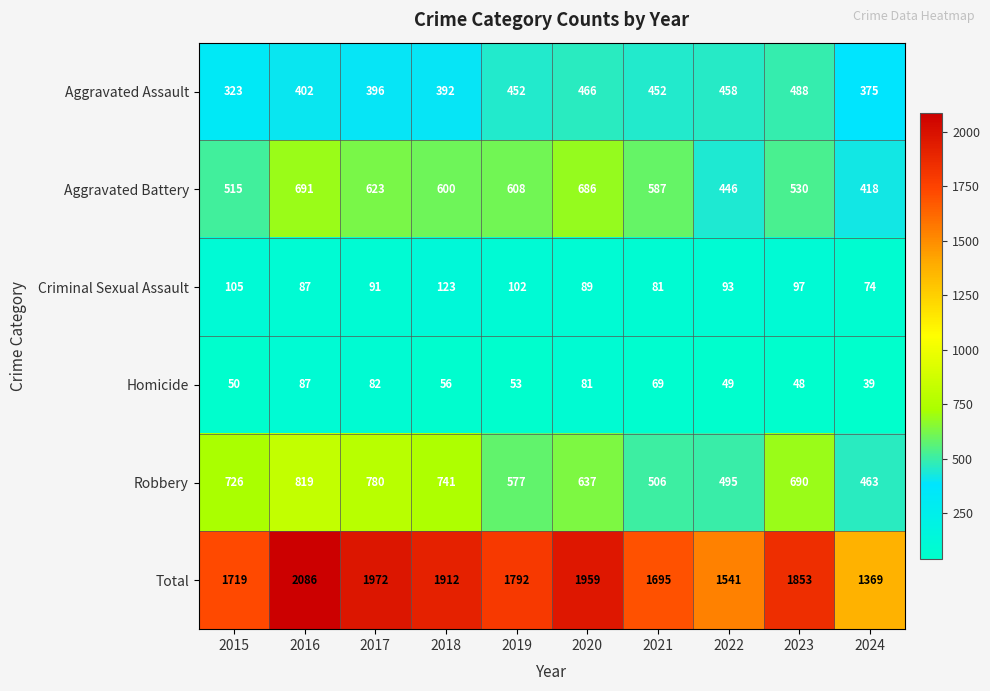

What is the greatest value displayed?

2086